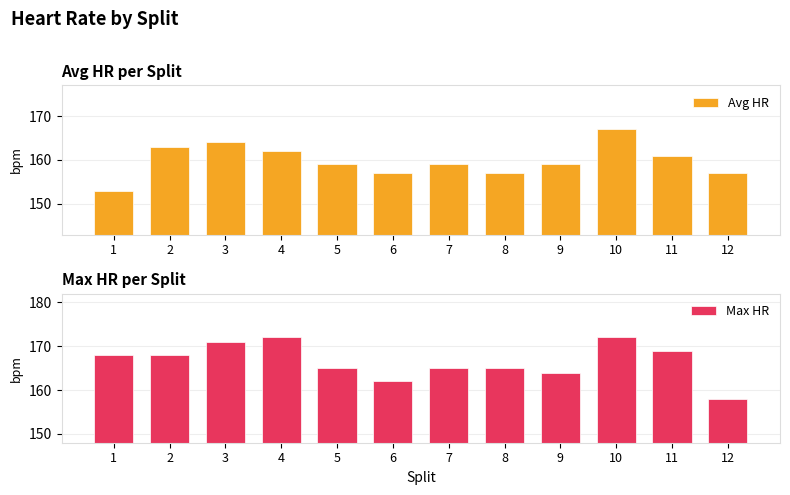

Is the value of Max HR at 6 greater than the value of Avg HR at 6?

Yes